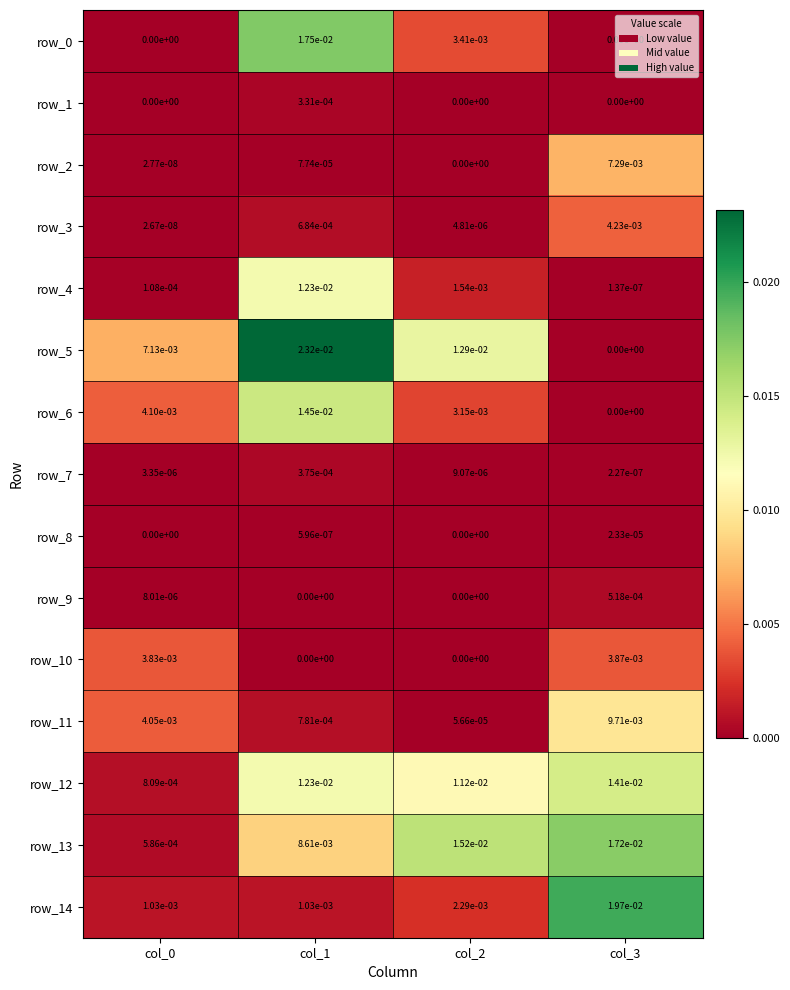

Is it true that row_7 equals 0.0 at col_0?

True